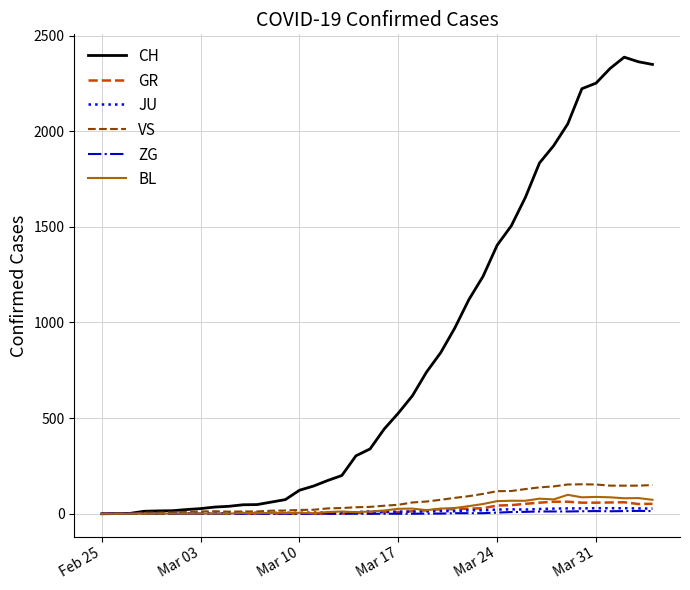

Which series has the largest total across all categories?

CH